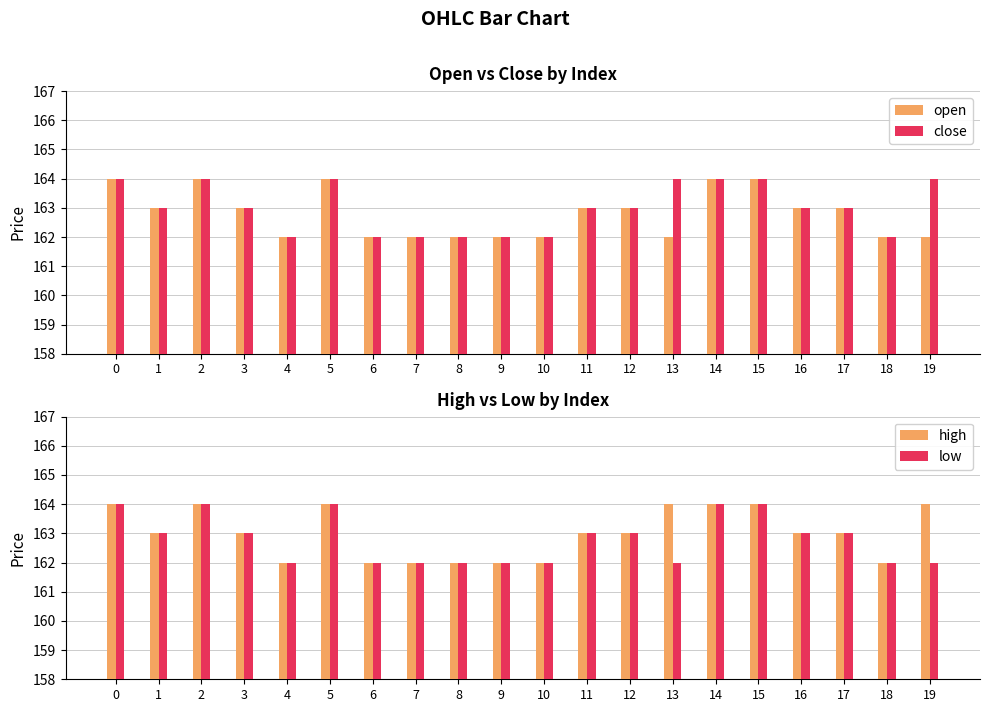

What is the difference between the maximum and minimum values in the high series?

2